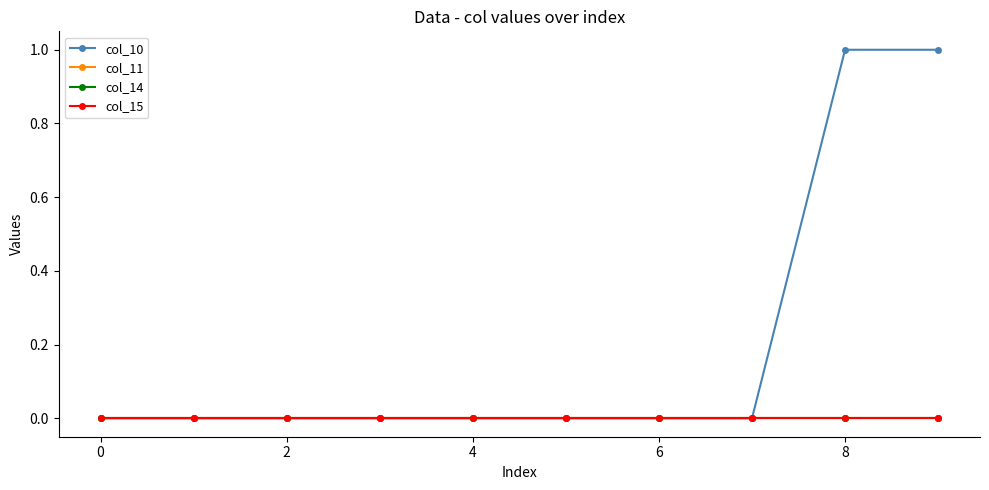

At how many categories does at least one series exceed 0?

2